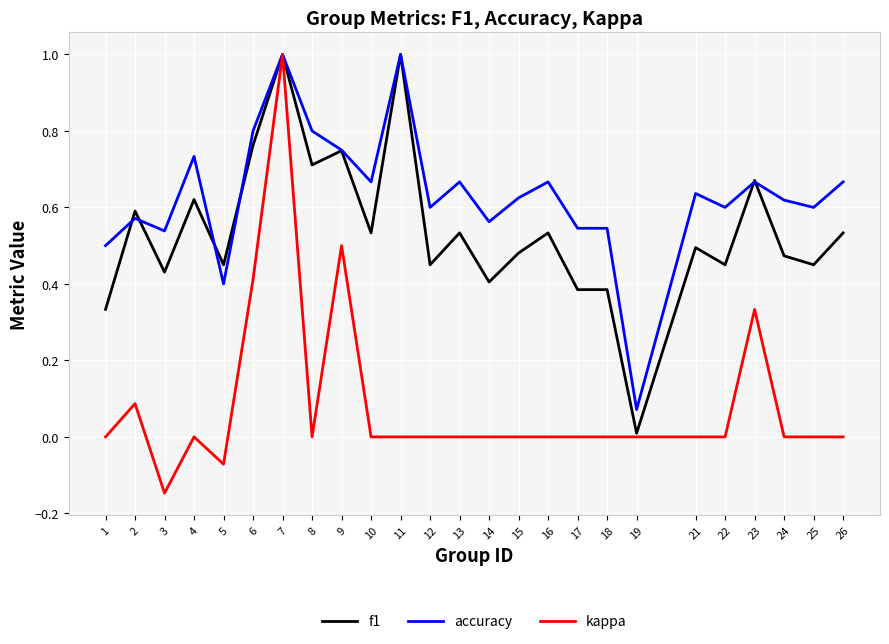

Rank the series by their average value, from highest to lowest.

accuracy, f1, kappa